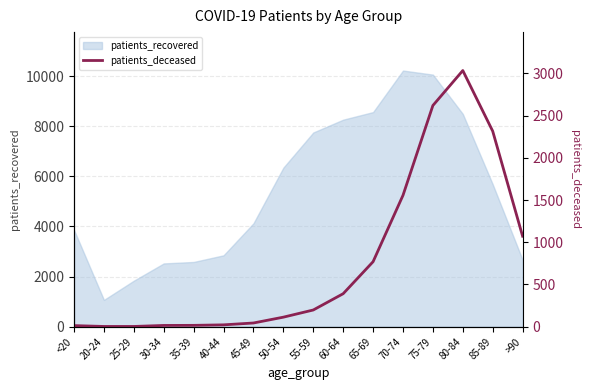

The value of patients_recovered at 75-79 is 10057. True or false?

True